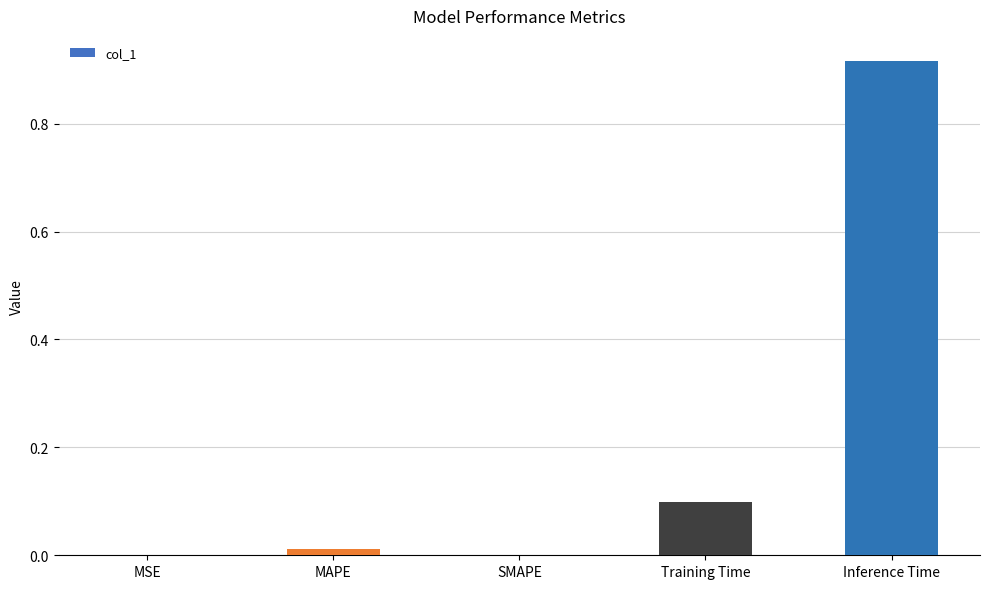

The value at MSE is 0.0. True or false?

True